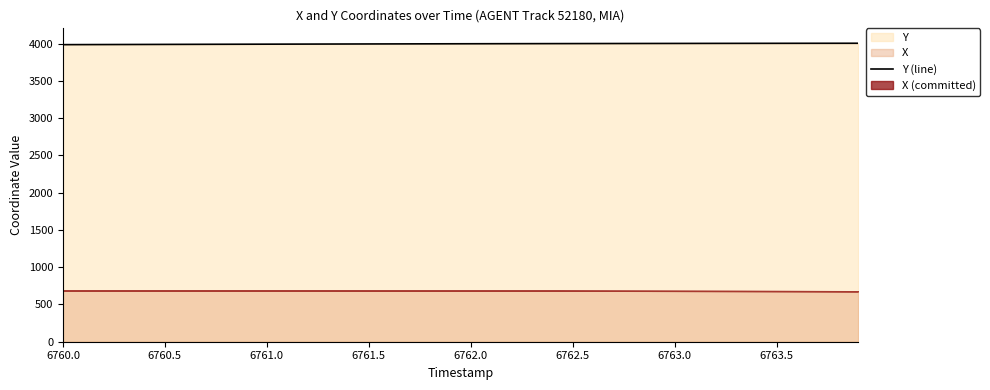

What is the label of the 36th point from the right?

6762.0